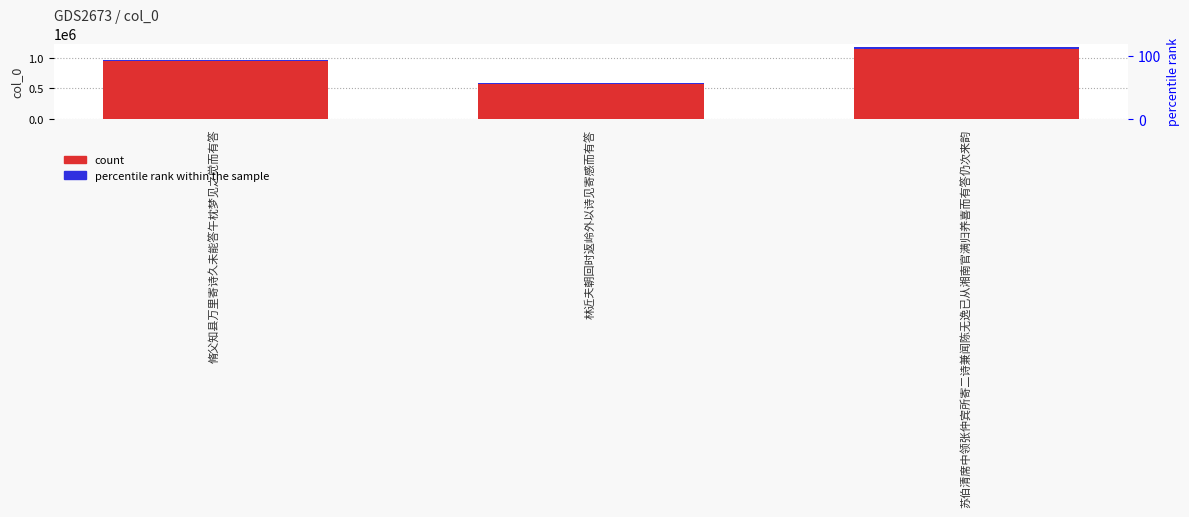

Which has a higher value, 苏伯清席中领张仲宾所寄二诗兼闻陈无逸已从湘南官满归养喜而有答仍次来韵 or 脩父知县万里寄诗久未能答午枕梦见之觉而有答?

苏伯清席中领张仲宾所寄二诗兼闻陈无逸已从湘南官满归养喜而有答仍次来韵